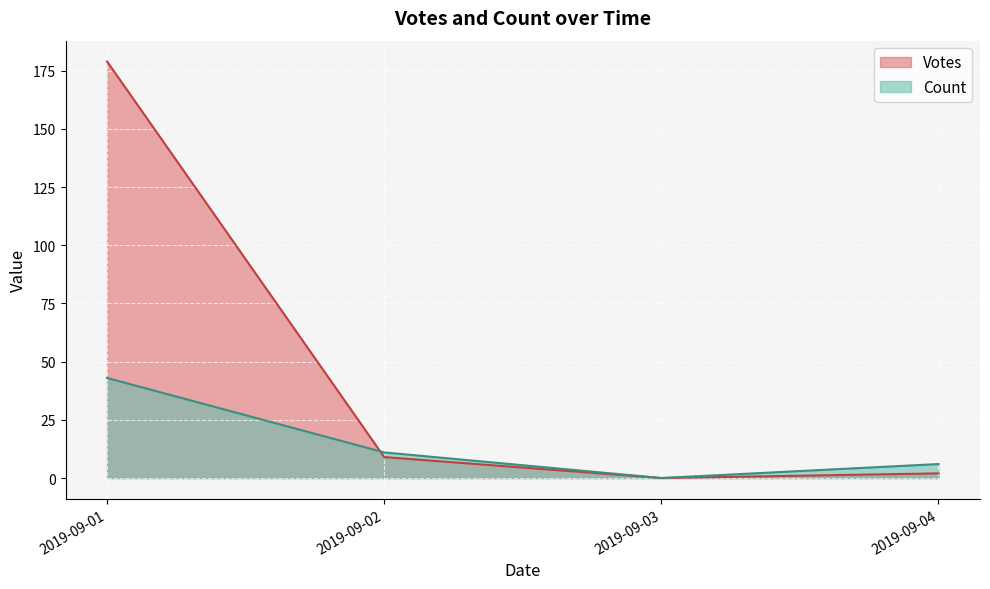

Rank the categories by Votes value from highest to lowest.

2019-09-01, 2019-09-02, 2019-09-04, 2019-09-03